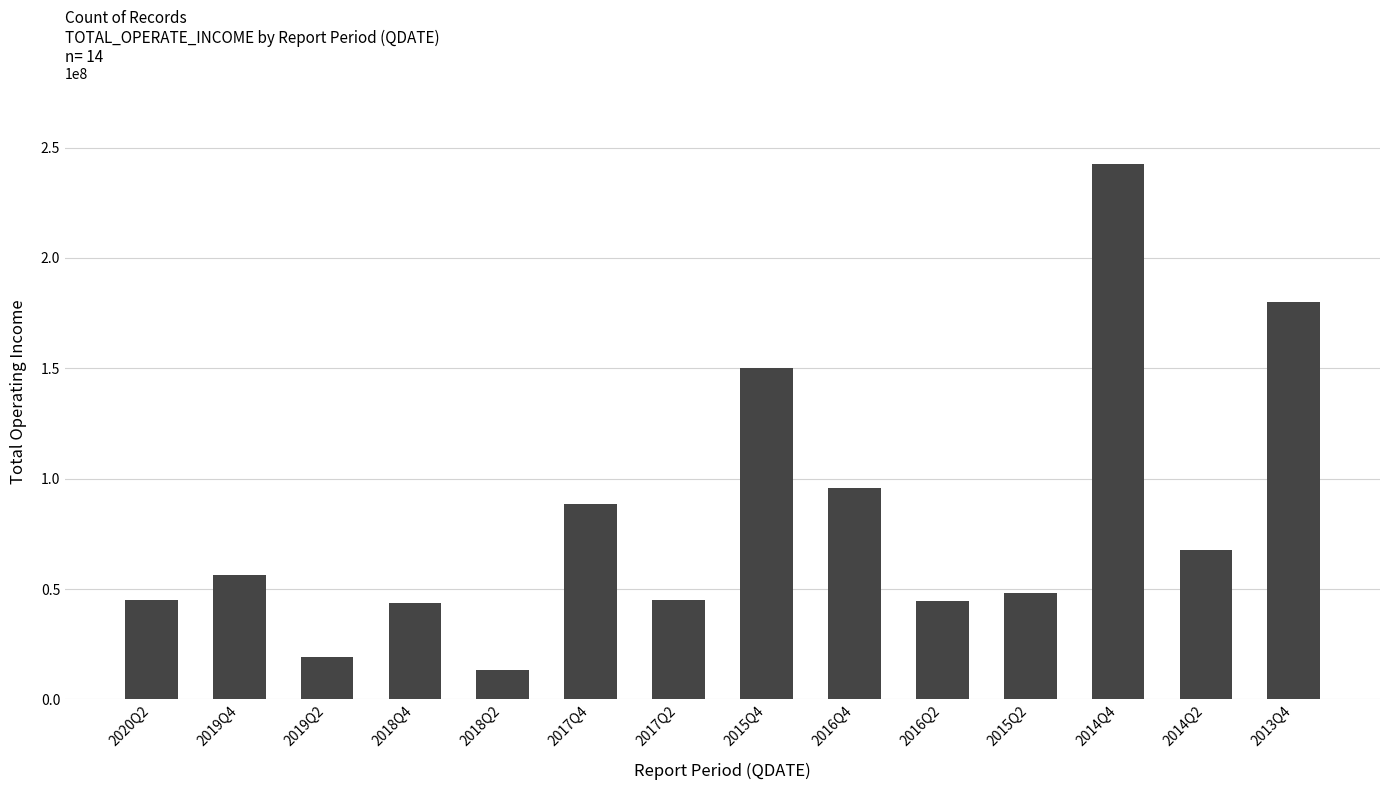

What is the change in value from 2017Q2 to 2015Q2?

+3274495.0